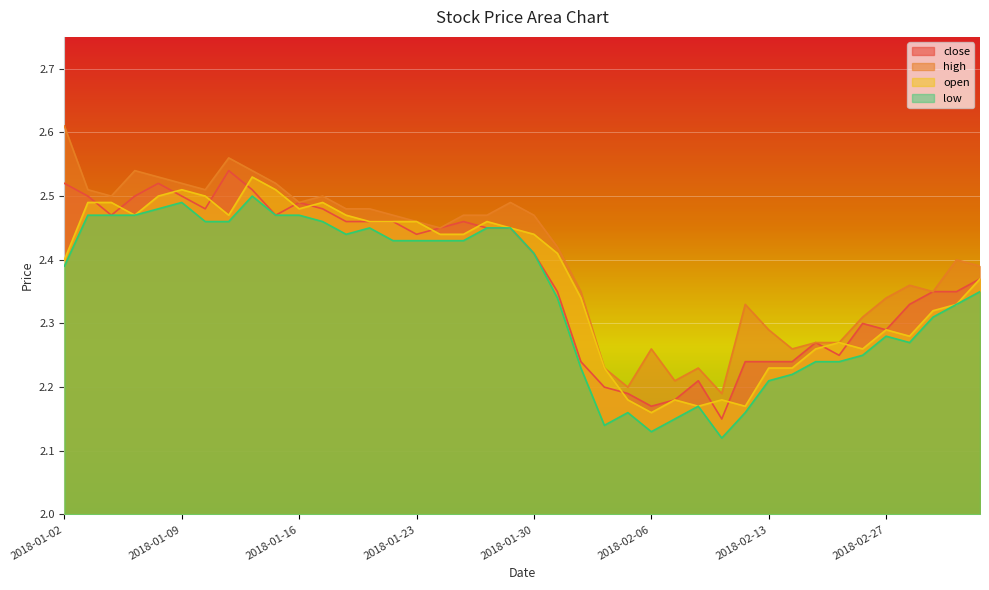

At how many categories does at least one series exceed 2?

40